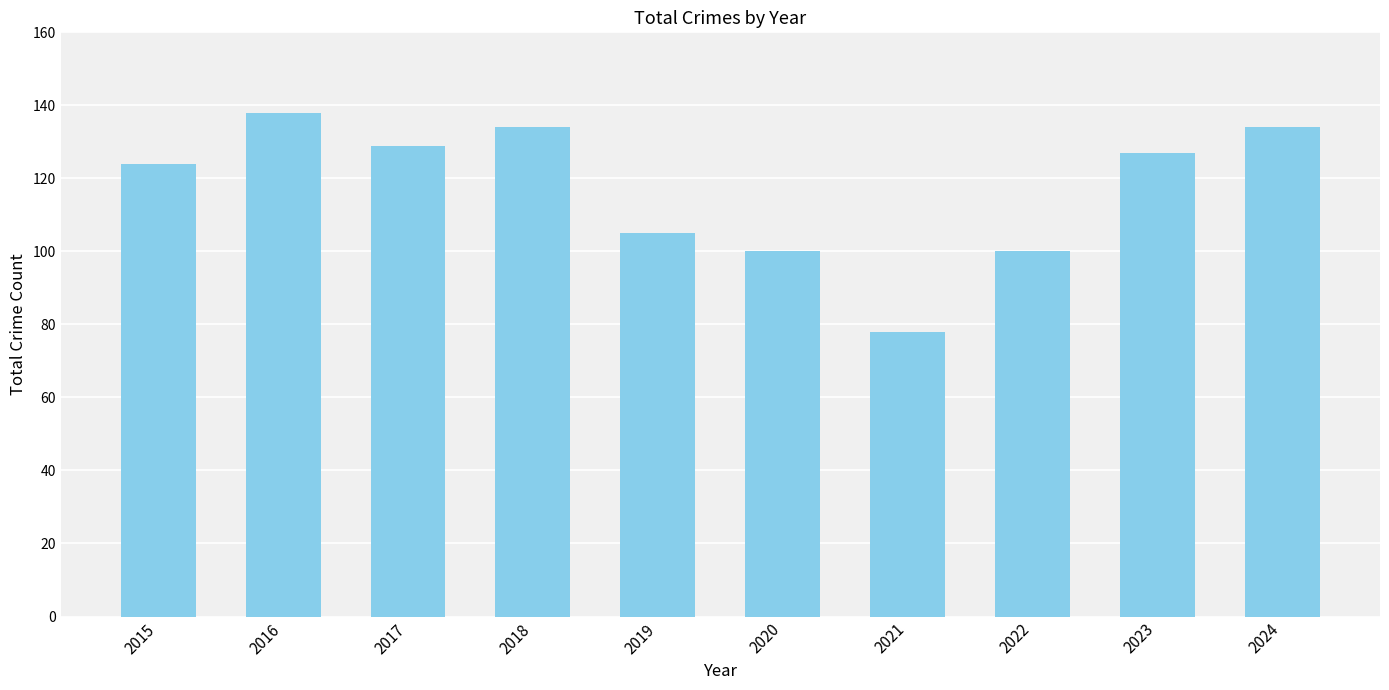

What is the value of the 3rd bar from the left?

129